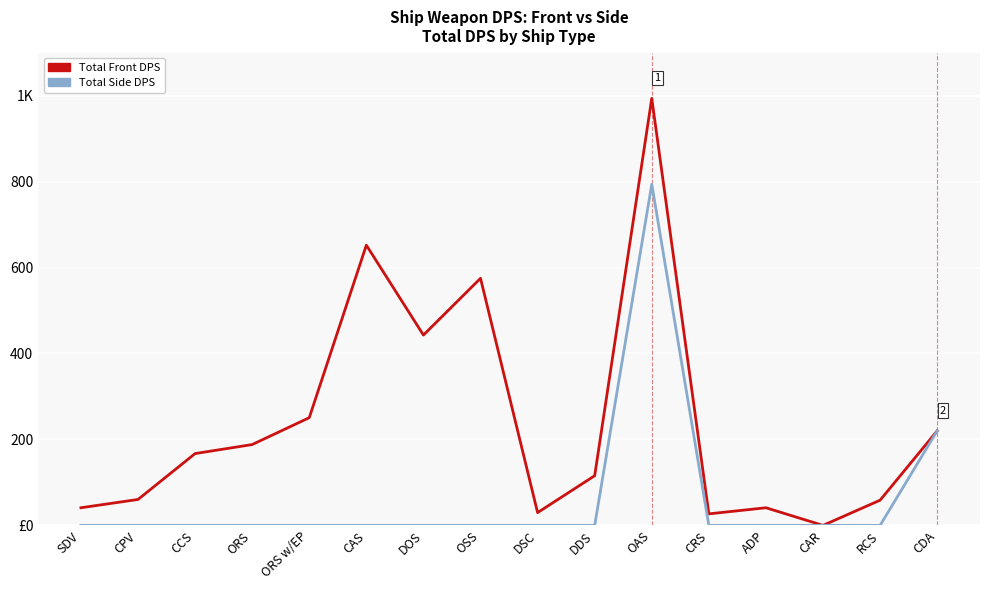

What is the difference between the Total Front DPS values at OAS and CAS?

341.6